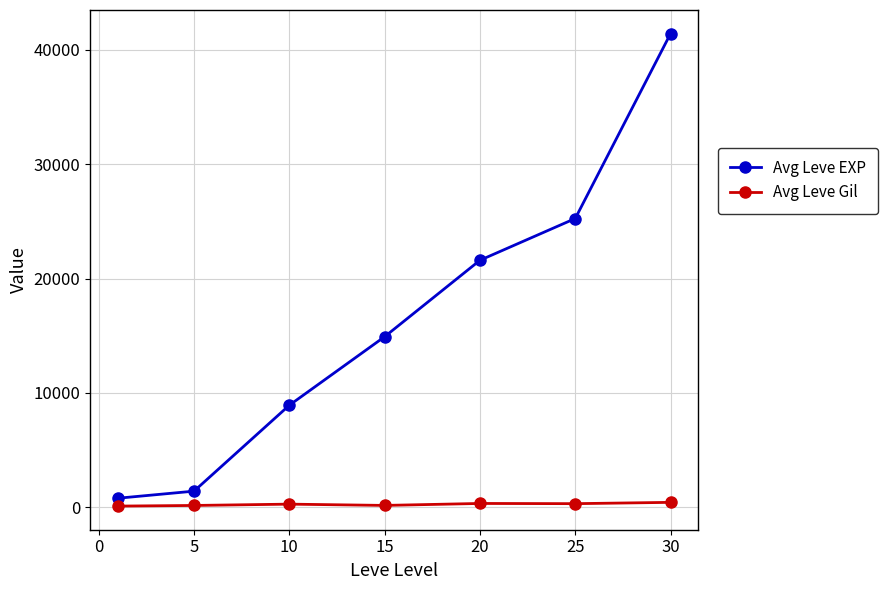

Which series has the largest total across all categories?

Avg Leve EXP